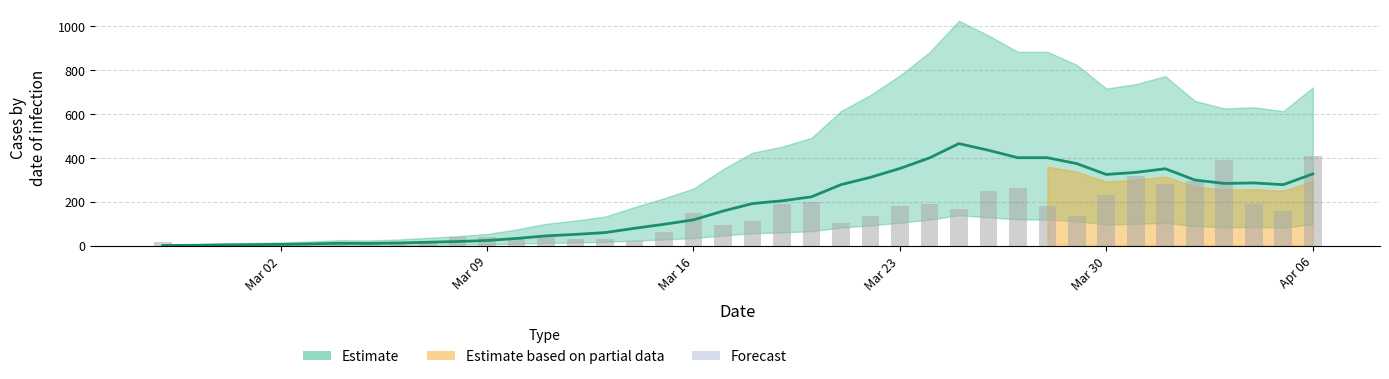

What position from the right is Apr 06?

1